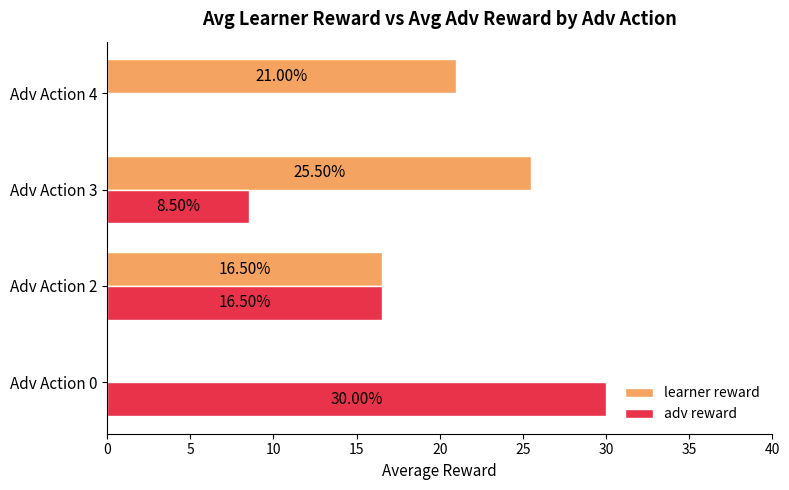

What is the sum of all adv reward values?

55.0